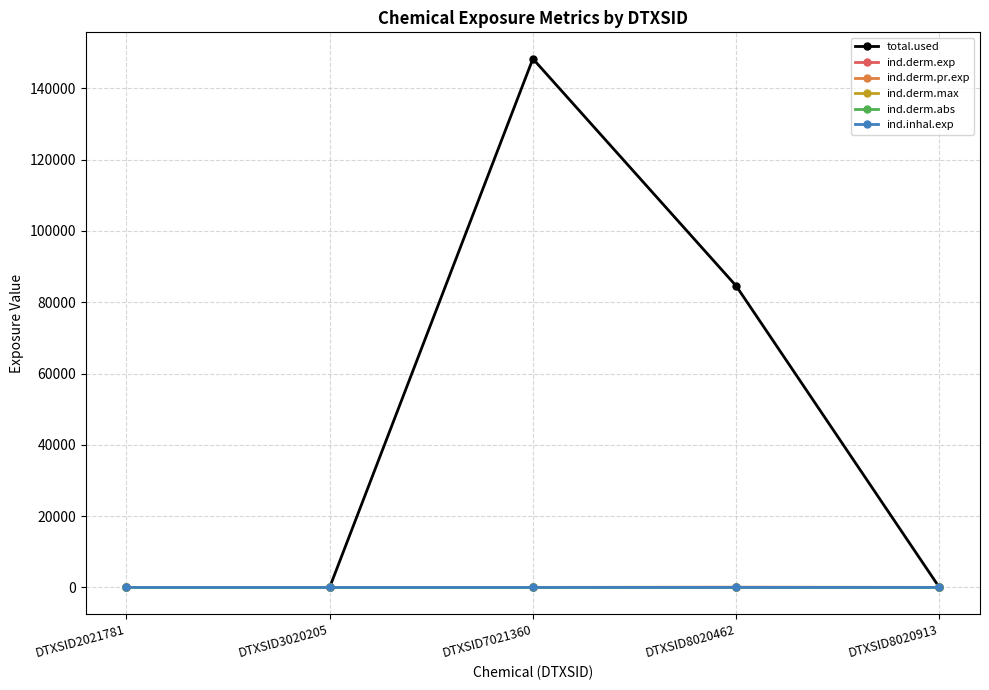

Does the chart have visible grid lines?

Yes